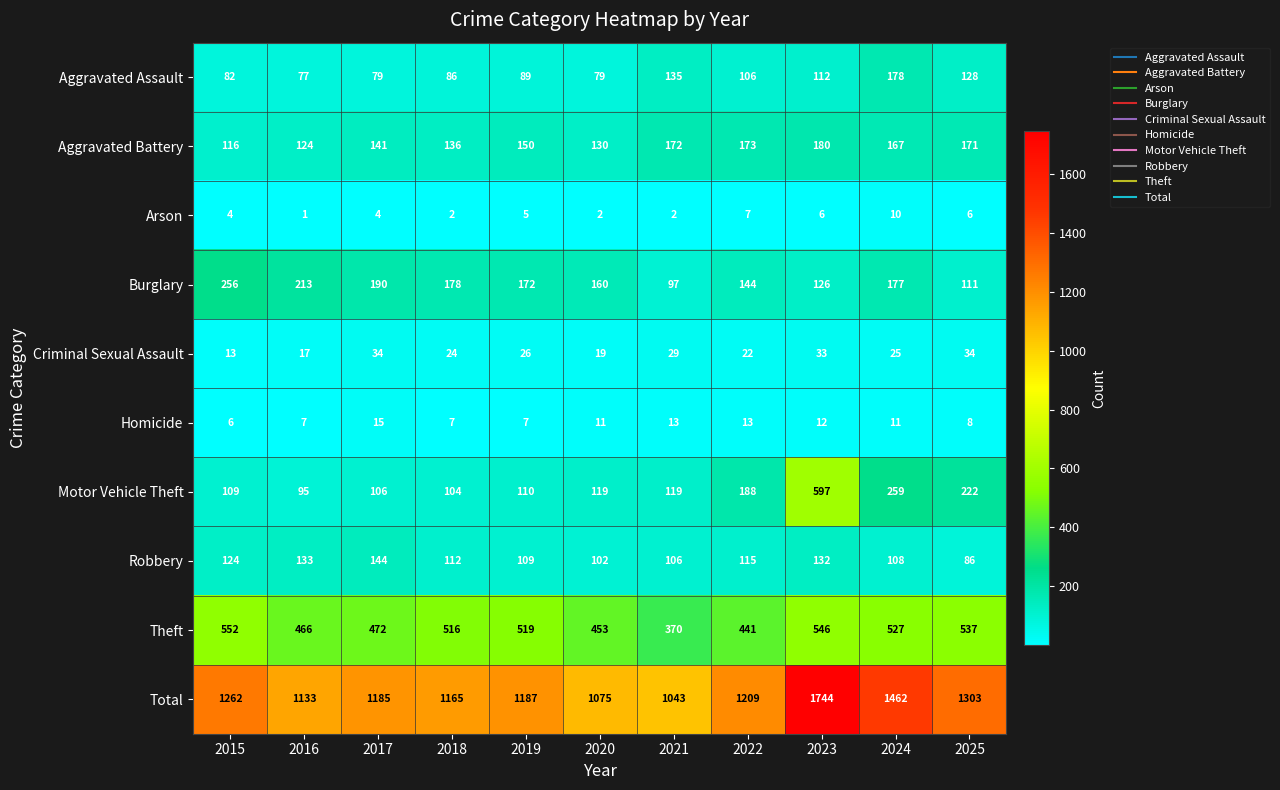

True or false: Robbery has a value of 27 at 2025.

False